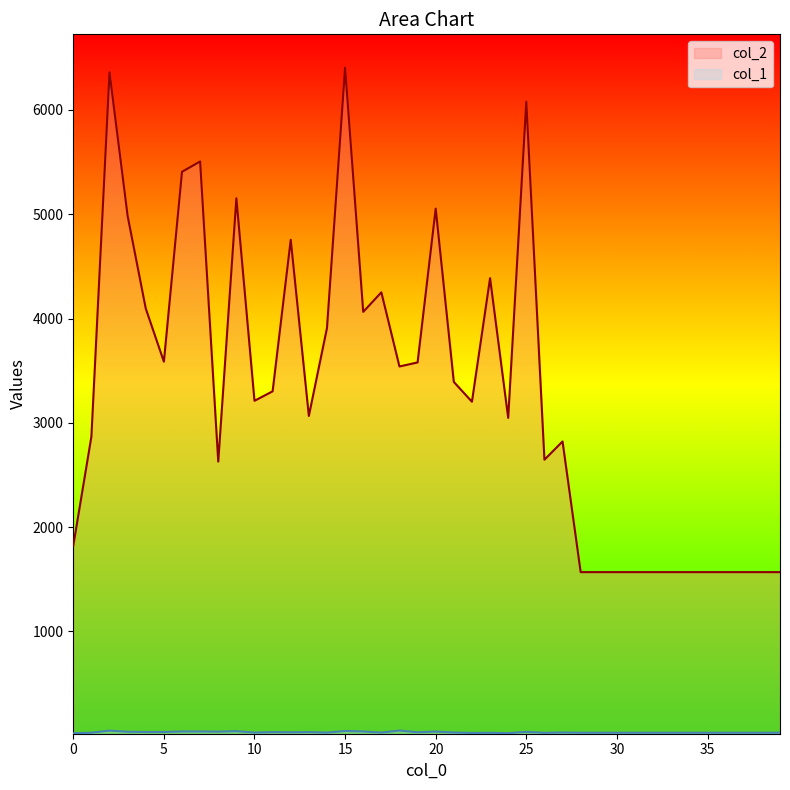

Count the number of data series in this chart.

2